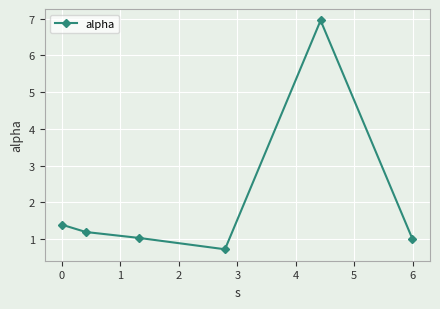

How many data points does each series have?

6